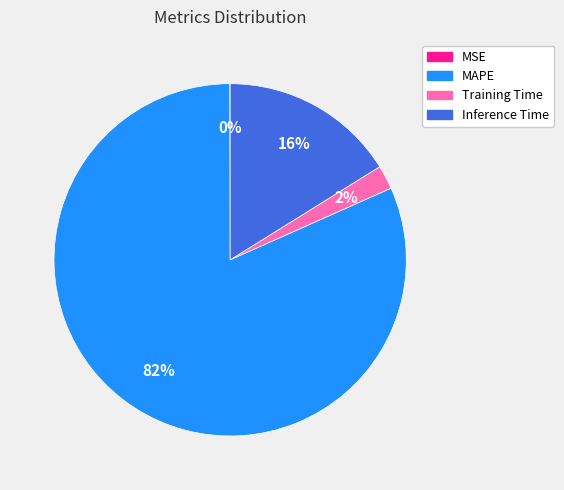

What is the largest slice in the pie chart?

MAPE